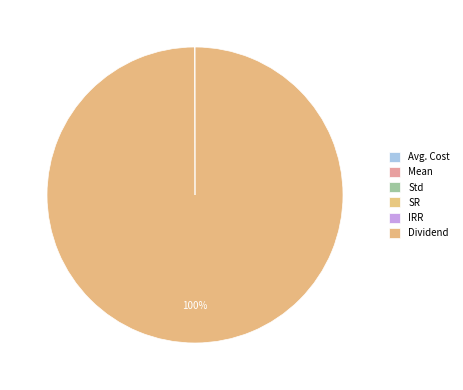

Which slice is the smallest?

IRR